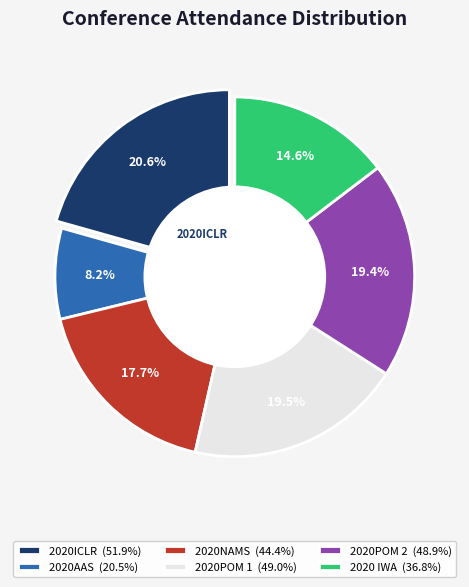

What percentage is the 2020POM 2 slice, to the nearest percent?

19%